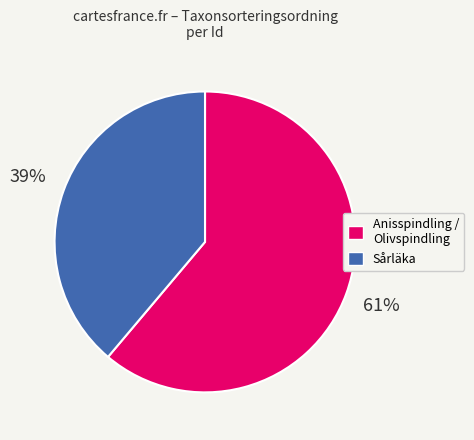

How many segments does this pie chart have?

2